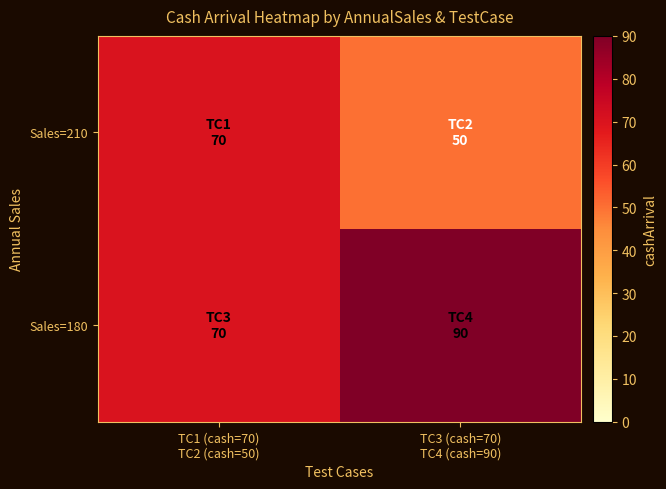

Reading left to right, list all the values displayed in this chart.

Sales=210: TC1 (cash=70)
TC2 (cash=50)=70	TC3 (cash=70)
TC4 (cash=90)=50
Sales=180: TC1 (cash=70)
TC2 (cash=50)=70	TC3 (cash=70)
TC4 (cash=90)=90